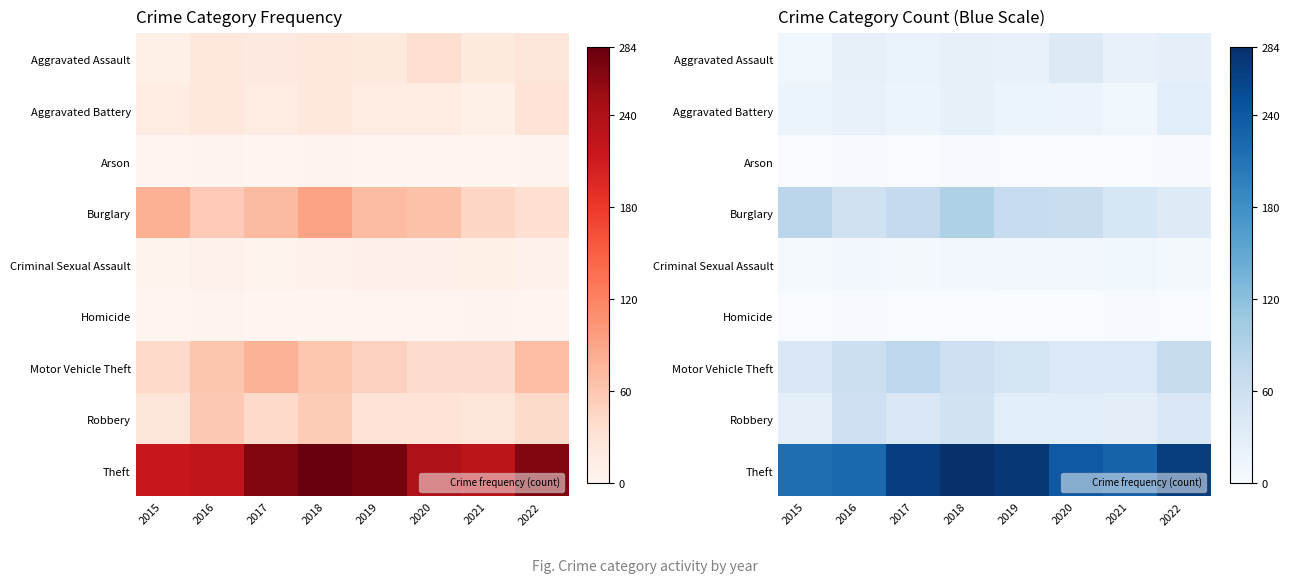

List the labels in order of Robbery value, largest first.

2016, 2018, 2017, 2022, 2019, 2020, 2021, 2015